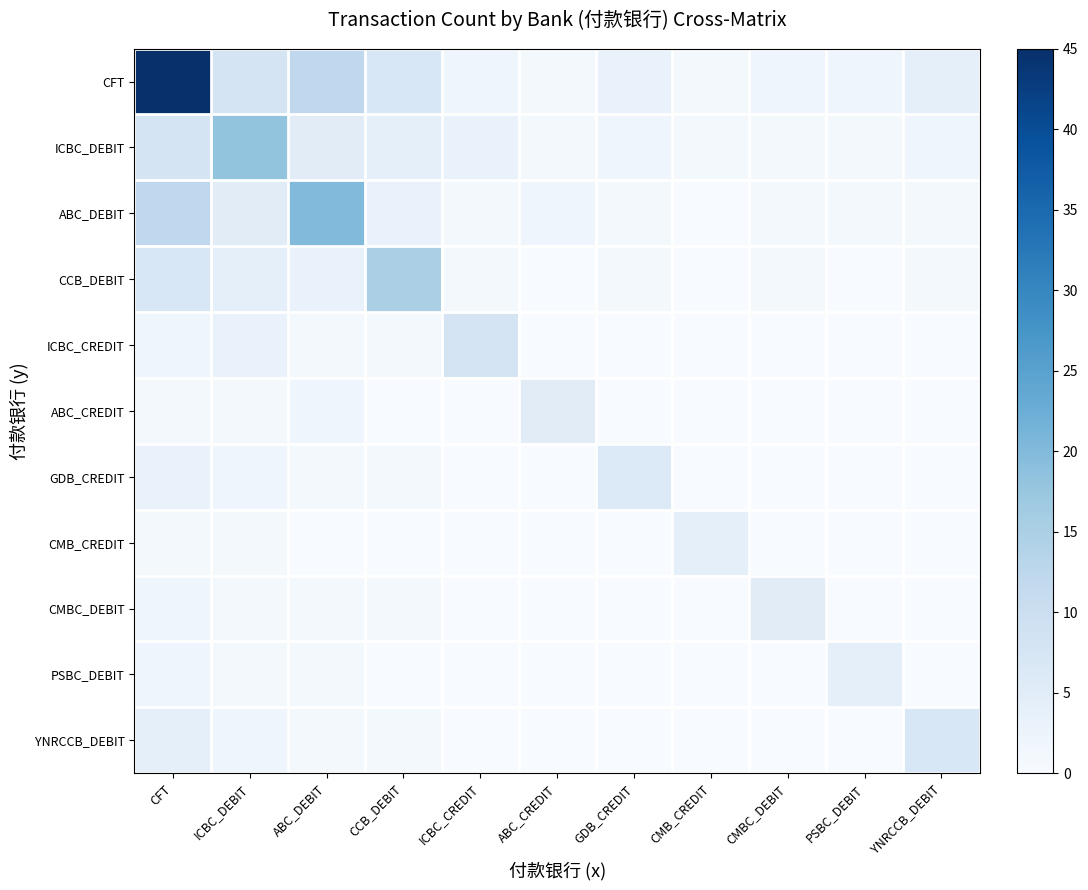

Rank the series by their maximum value, from highest to lowest.

CFT, ABC_DEBIT, ICBC_DEBIT, CCB_DEBIT, ICBC_CREDIT, YNRCCB_DEBIT, GDB_CREDIT, ABC_CREDIT, CMBC_DEBIT, CMB_CREDIT, PSBC_DEBIT